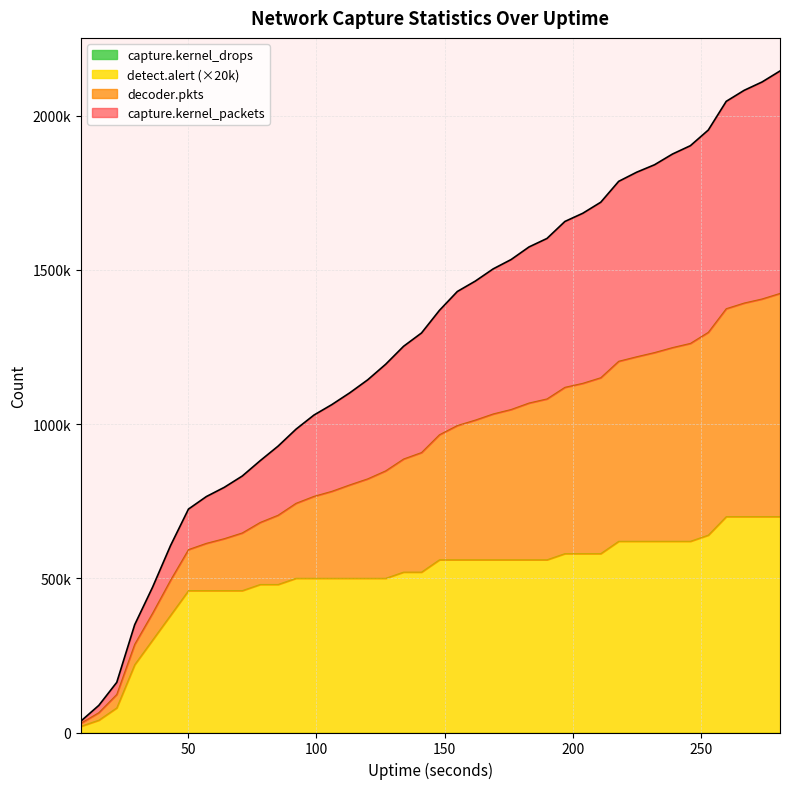

At how many categories does at least one series exceed 1323557?

20